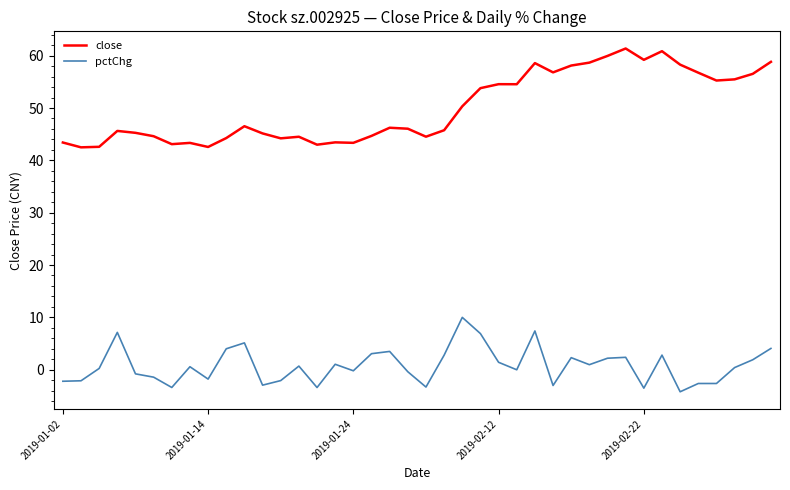

Rank the series by their average value, from lowest to highest.

pctChg, close